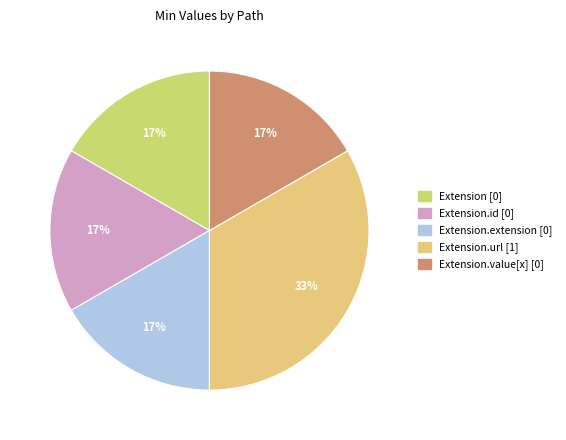

Does any single category account for the majority?

No